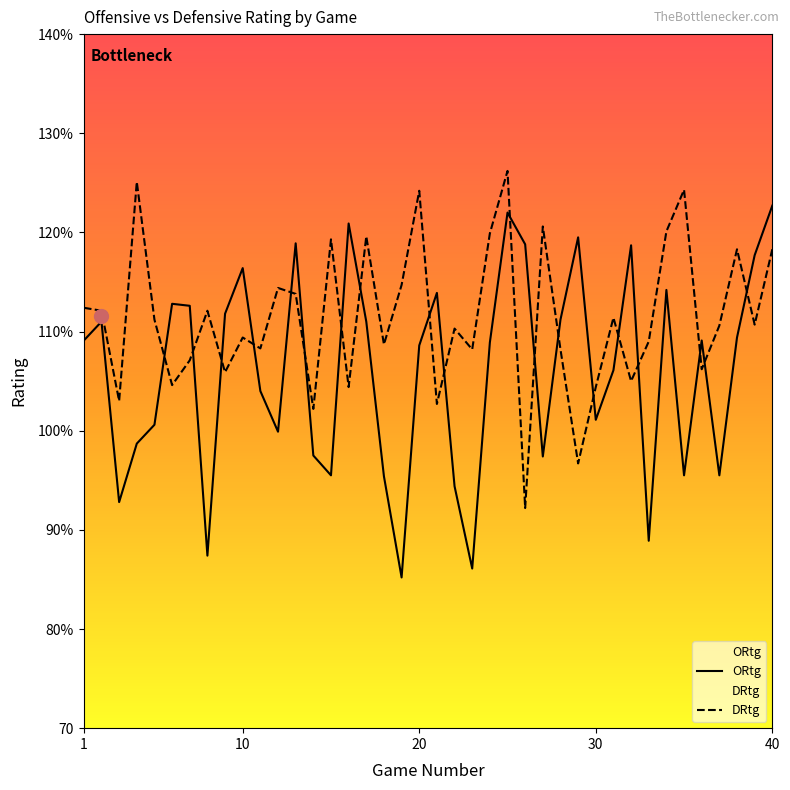

What is the difference between the maximum and minimum values in the ORtg series?

37.5